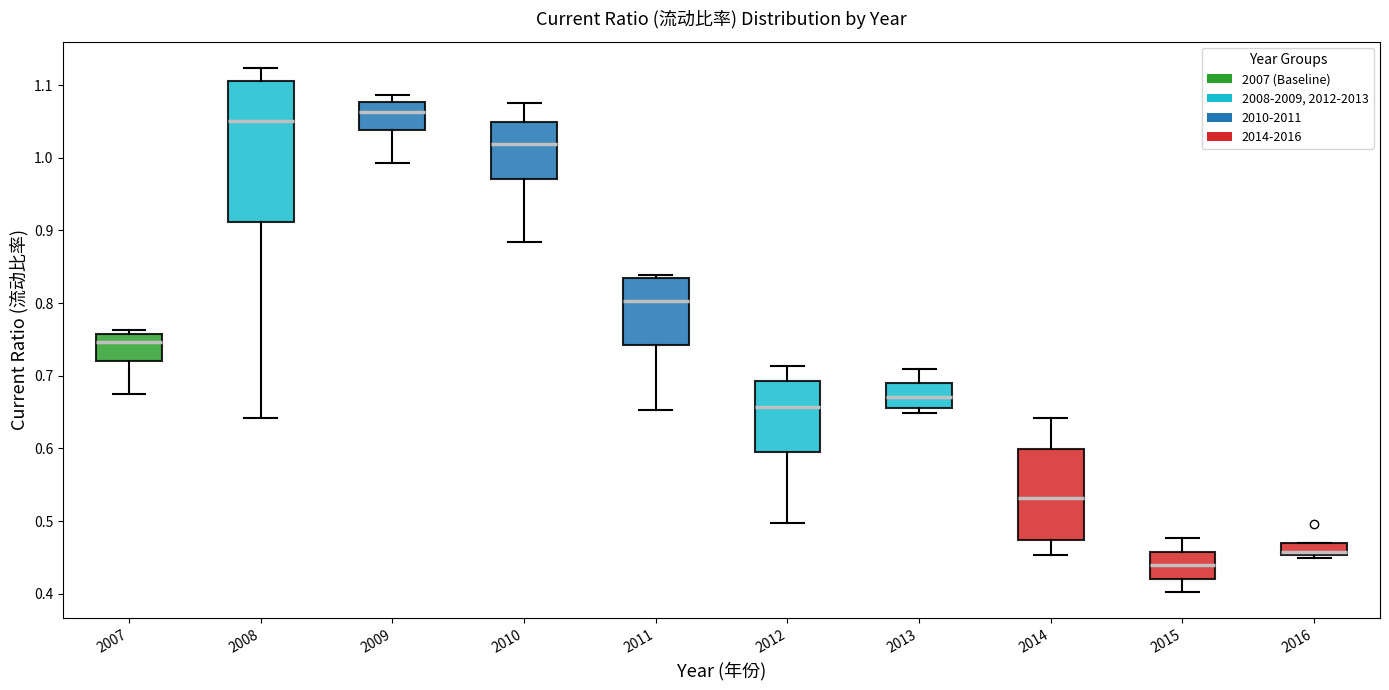

Reading left to right, read every box against the y-axis: the position of its median line, the range the box covers, and the ends of its whiskers. The values are not printed on the chart, so give them approximately, as read against the axis.

2007: median 0.75, box 0.72 to 0.76, whiskers 0.67 to 0.76 (just above the box's upper edge)
2008: median 1.05, box 0.91 to 1.11, whiskers 0.64 to 1.12
2009: median 1.06, box 1.04 to 1.08, whiskers 0.99 to 1.09
2010: median 1.02, box 0.97 to 1.05, whiskers 0.88 to 1.08
2011: median 0.80, box 0.74 to 0.83, whiskers 0.65 to 0.84
2012: median 0.66, box 0.60 to 0.69, whiskers 0.50 to 0.71
2013: median 0.67, box 0.66 to 0.69, whiskers 0.65 to 0.71
2014: median 0.53, box 0.47 to 0.60, whiskers 0.45 to 0.64
2015: median 0.44, box 0.42 to 0.46, whiskers 0.40 to 0.48
2016: median 0.46, box 0.45 to 0.47, whiskers 0.45 (just below the box's lower edge) to 0.47